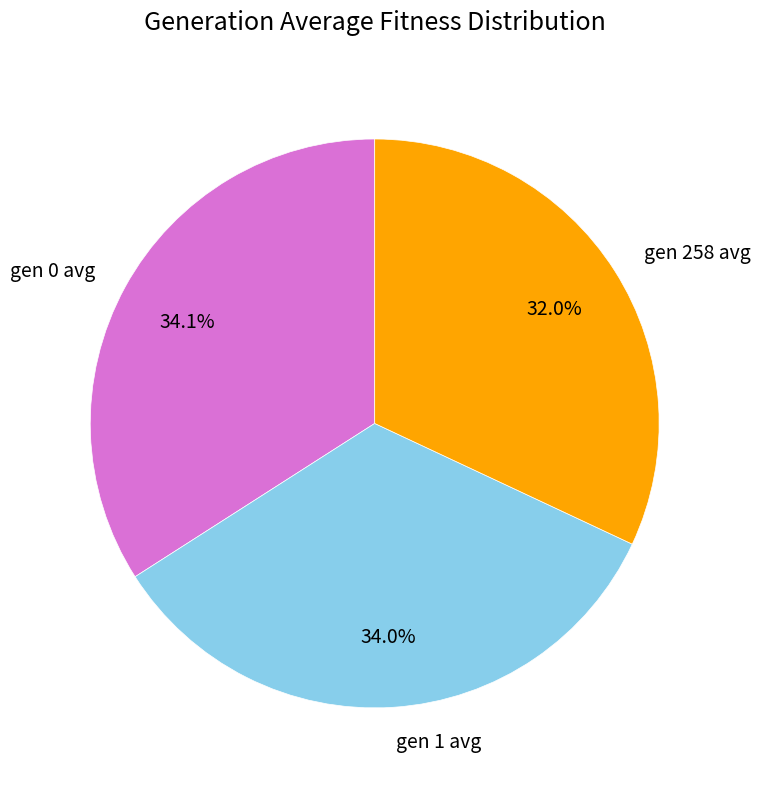

What is the ratio of the value at gen 1 avg to the value at gen 0 avg?

1.0